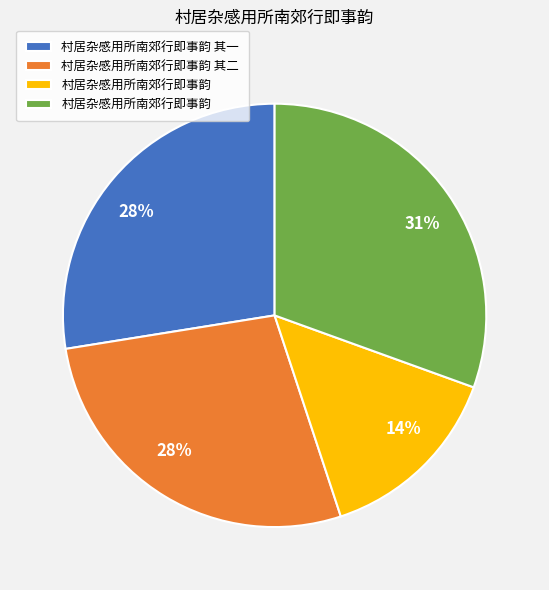

Is there a majority slice in this chart?

No